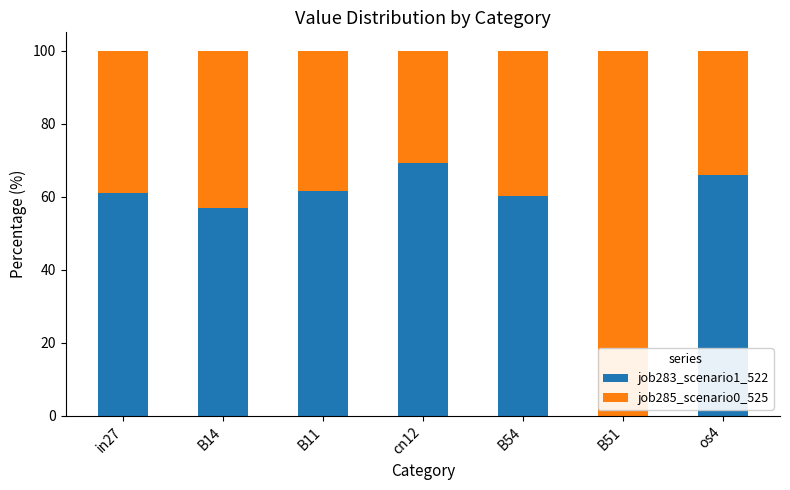

At which label is job283_scenario1_522 closest to 34?

B14